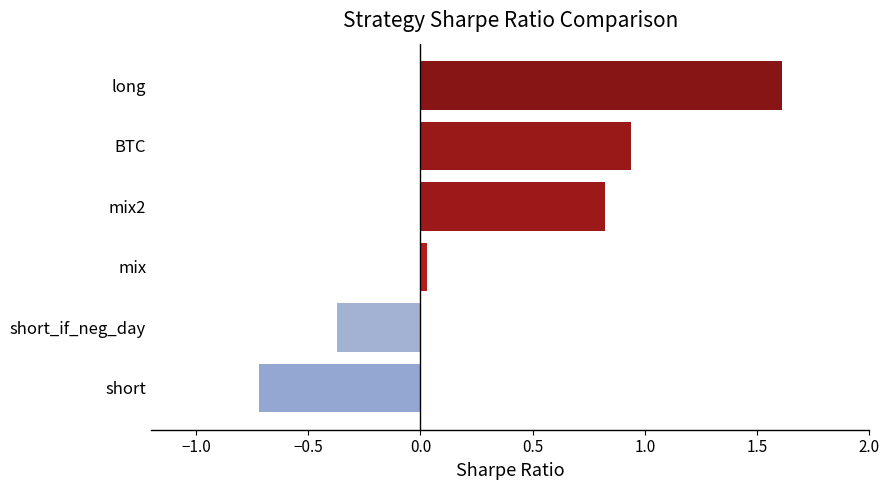

Is it true that the value at mix2 is 0.4?

False